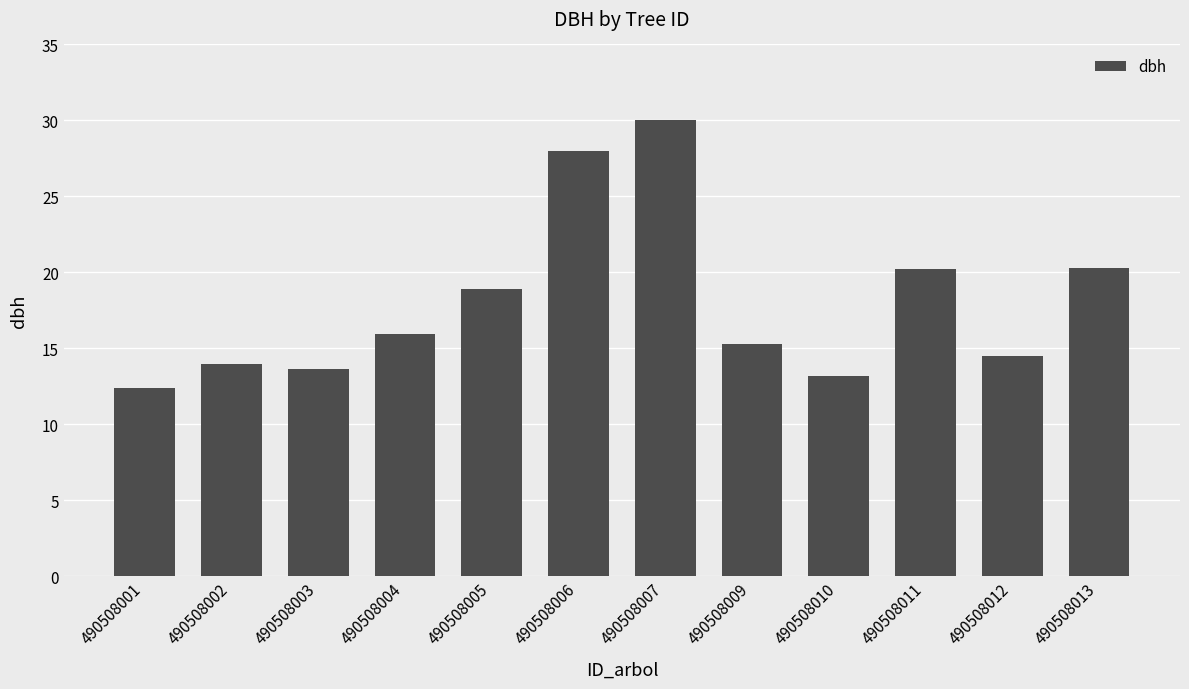

What is the difference between the maximum and minimum values?

17.6